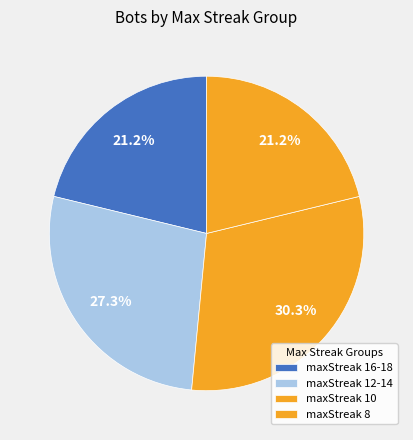

How many segments does this pie chart have?

4